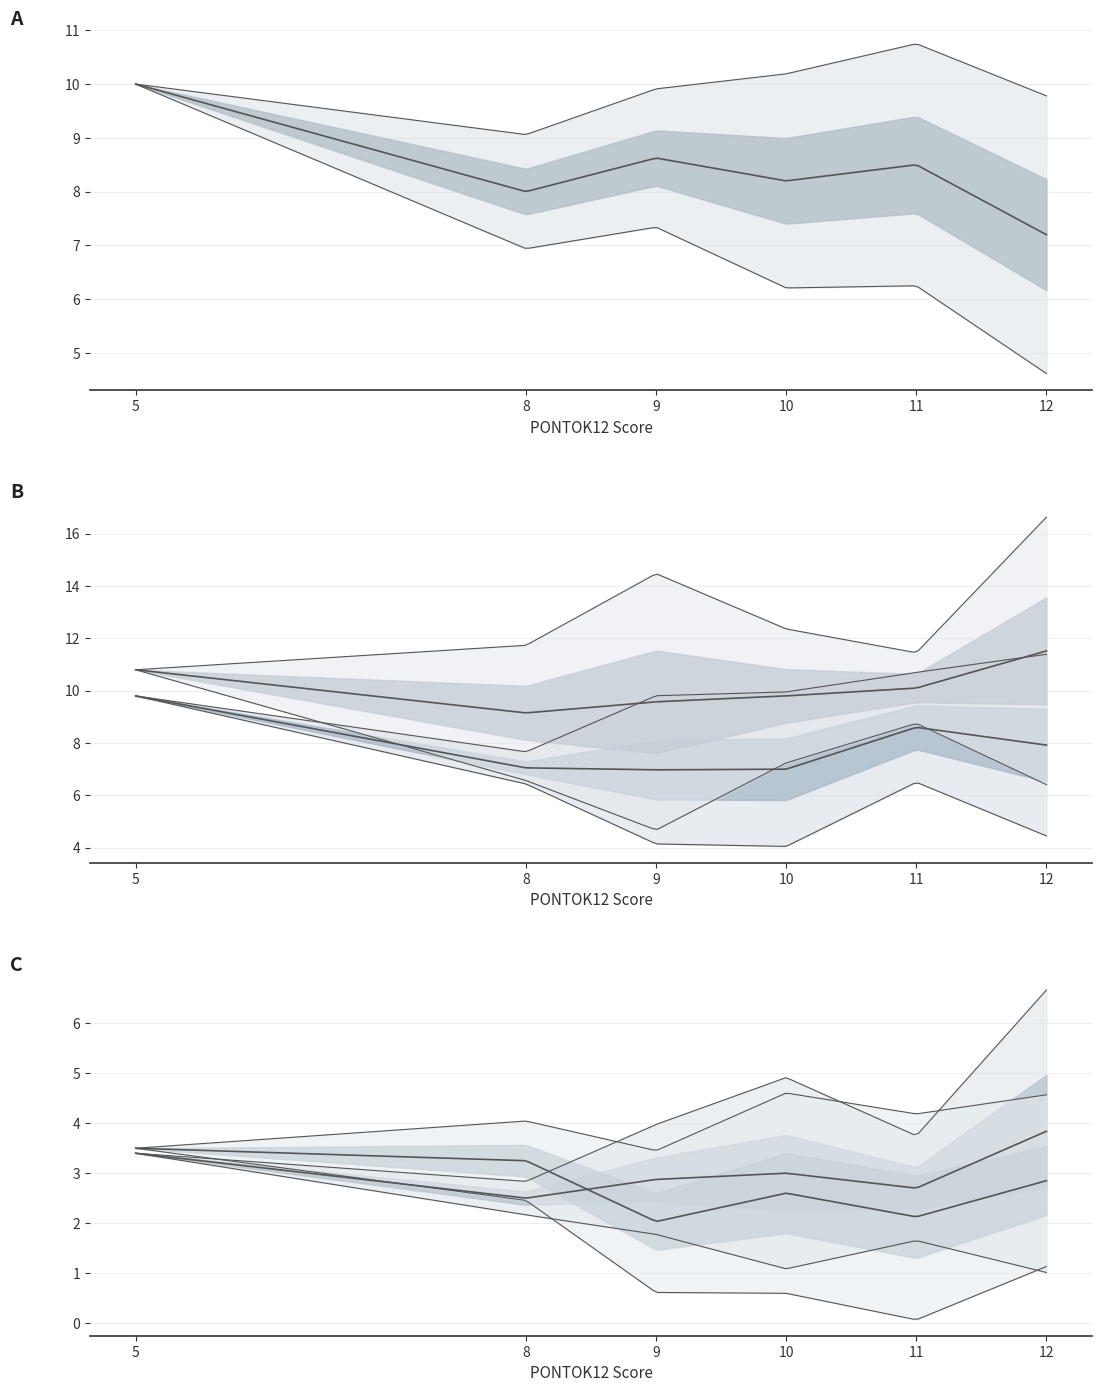

True or false: involvement:1 and RTCorrect intersect in this chart.

False